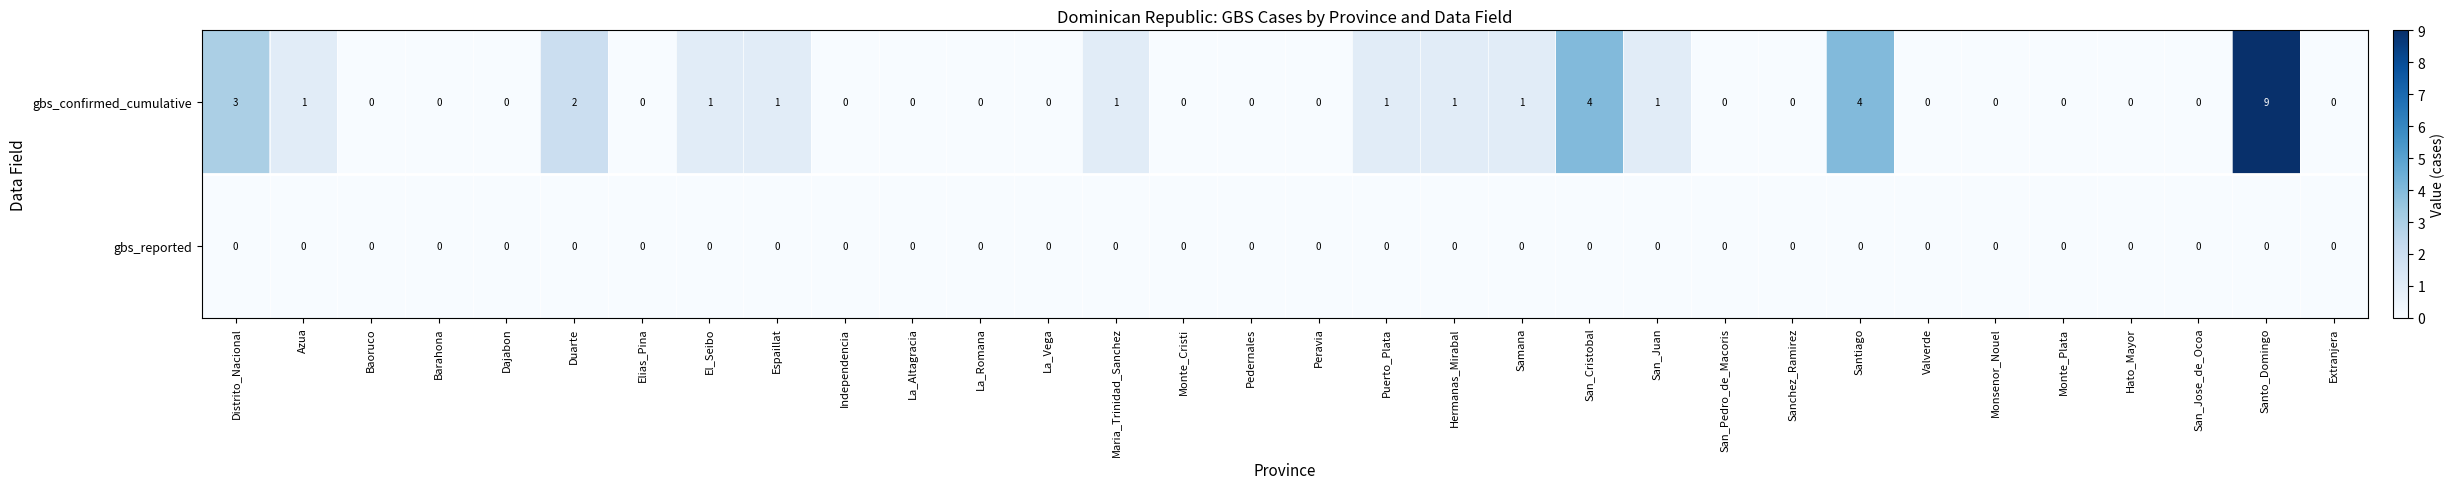

True or false: gbs_confirmed_cumulative has a value of -5 at San_Pedro_de_Macoris.

False